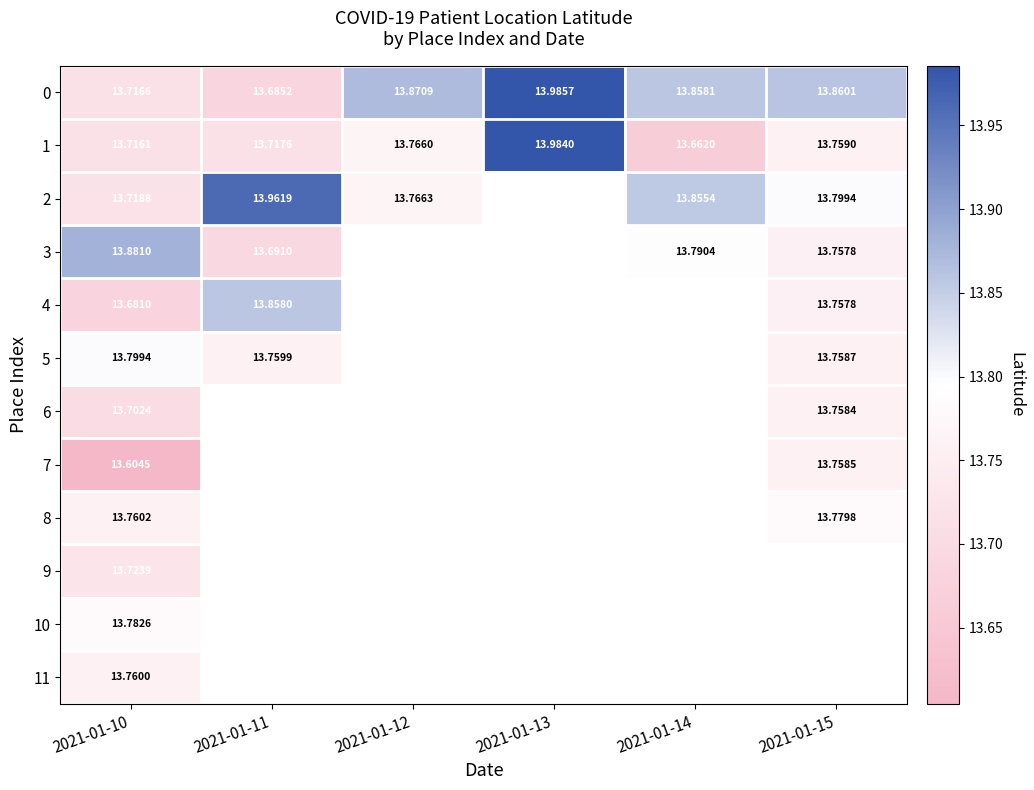

Rank the categories by 2 value from lowest to highest.

2021-01-10, 2021-01-12, 2021-01-15, 2021-01-14, 2021-01-11, 2021-01-13